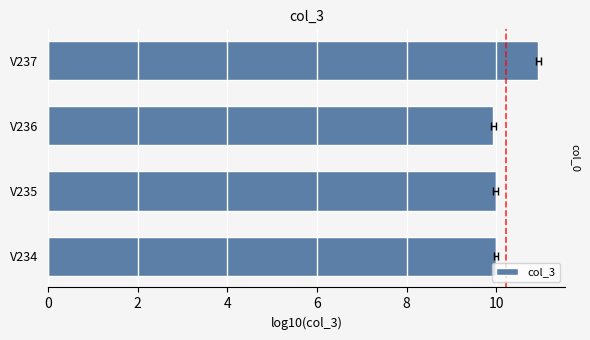

What is the greatest value displayed?

10.9